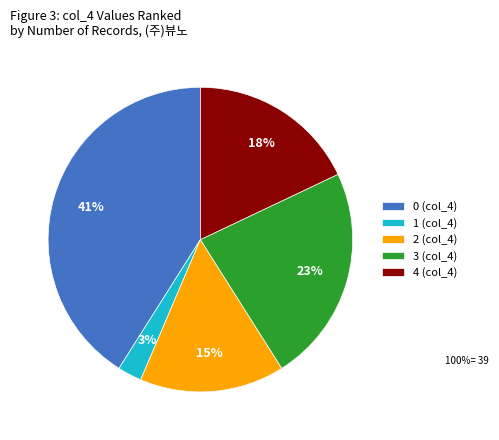

Which slice is the smallest?

1 (col_4)